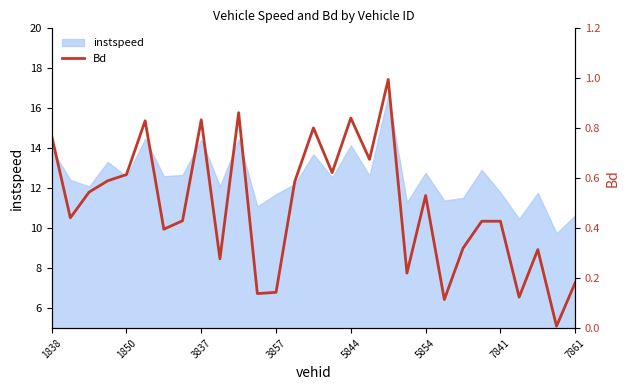

True or false: the data has more than 2 interior local peaks.

True